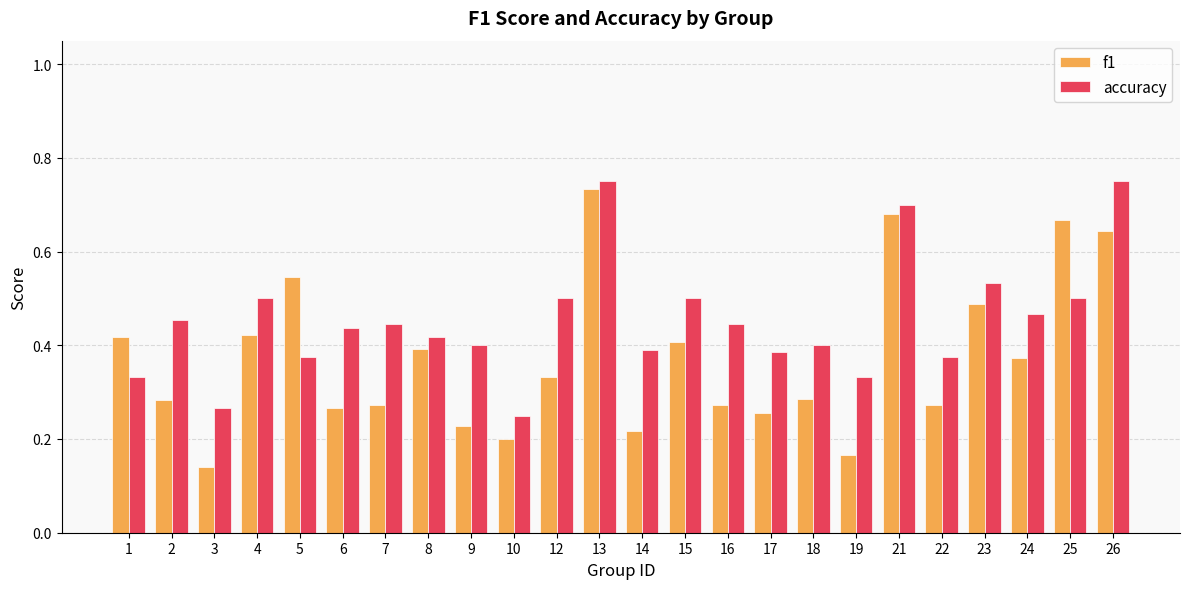

Which series has the largest range (max minus min)?

f1